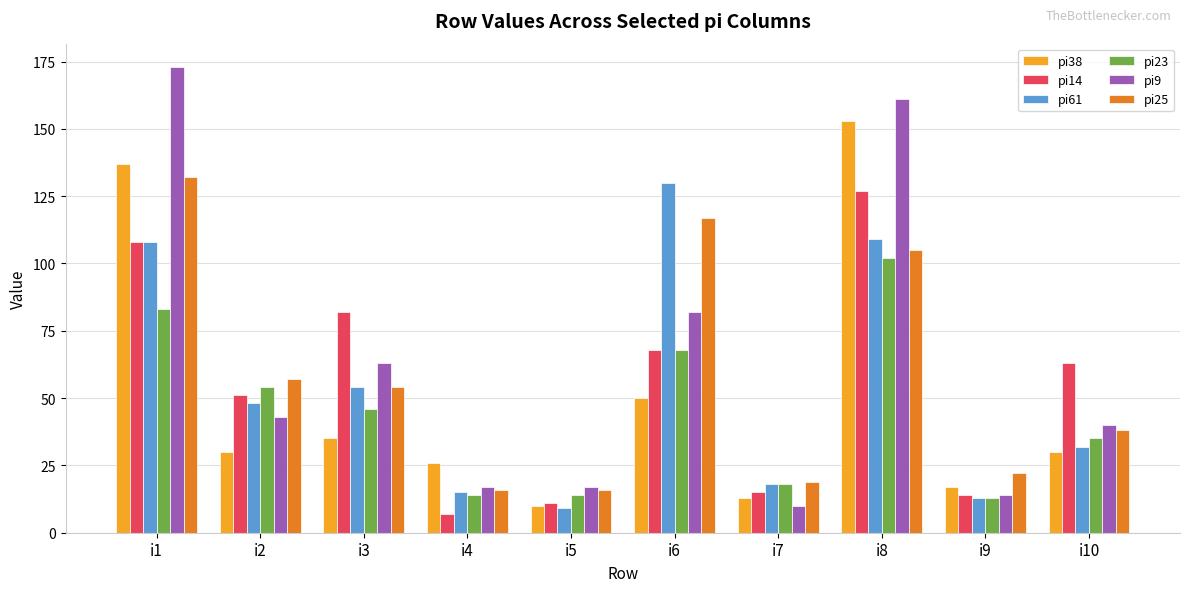

What is the maximum value shown in the chart?

173